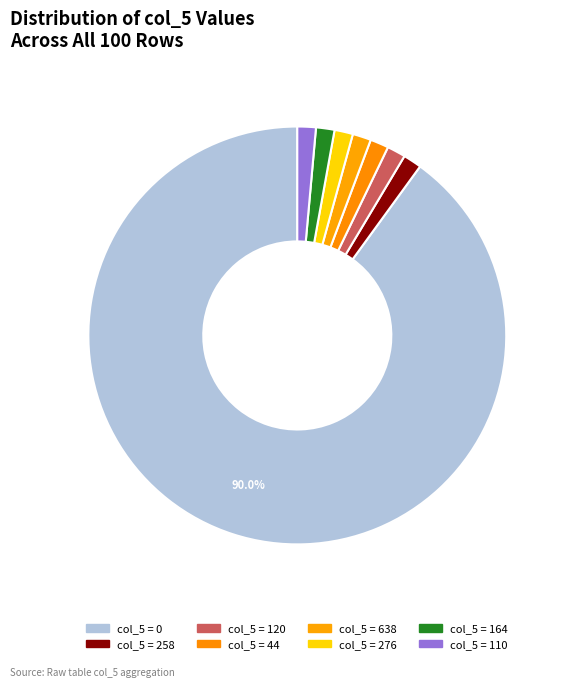

Is there a majority slice in this chart?

Yes